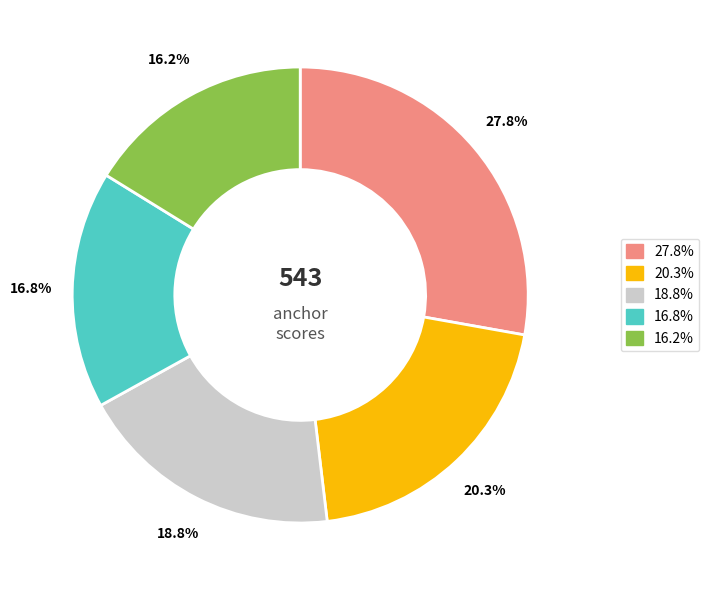

Is there any slice that represents more than half of the pie?

No